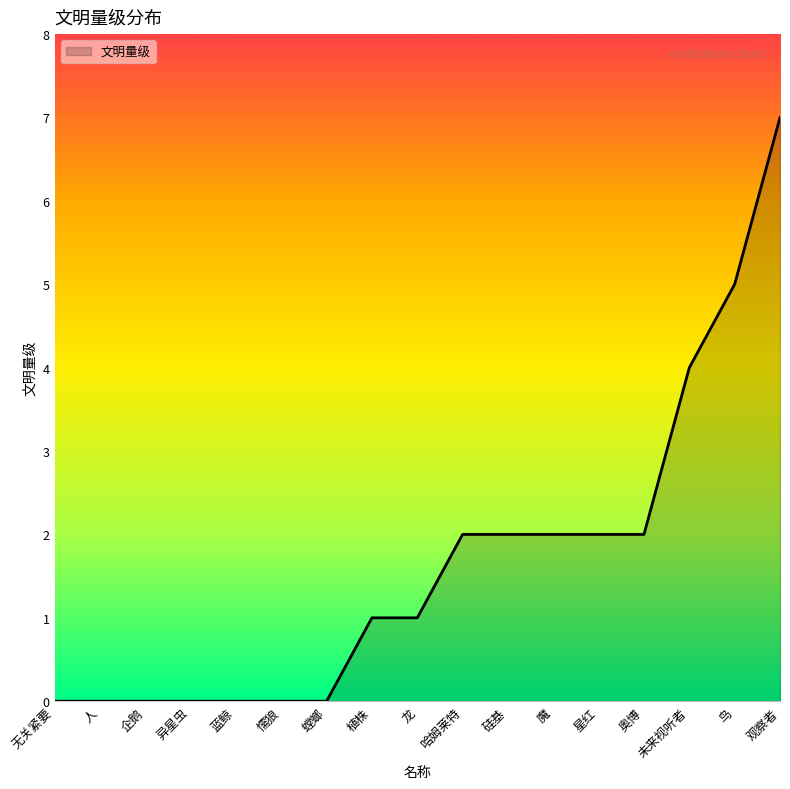

What is the greatest value displayed?

7